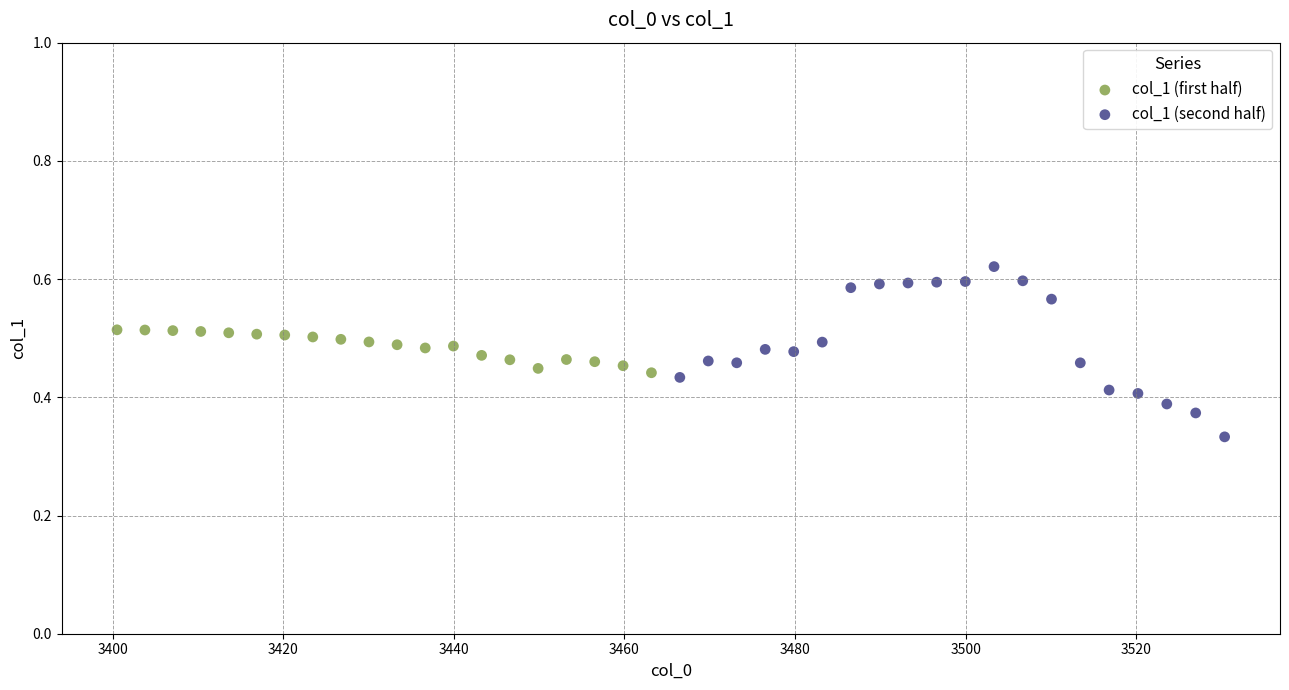

Which series reaches the minimum Y coordinate?

col_1 (second half)